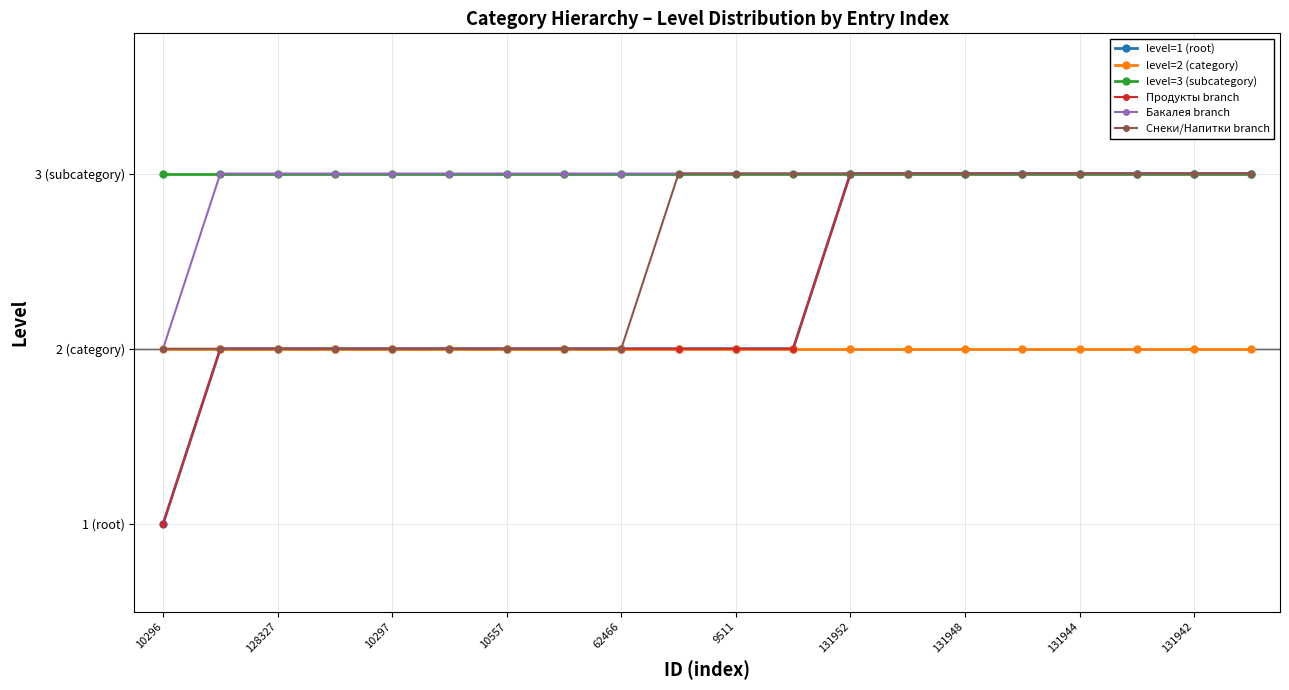

True or false: Снеки/Напитки branch and level=1 (root) intersect in this chart.

False